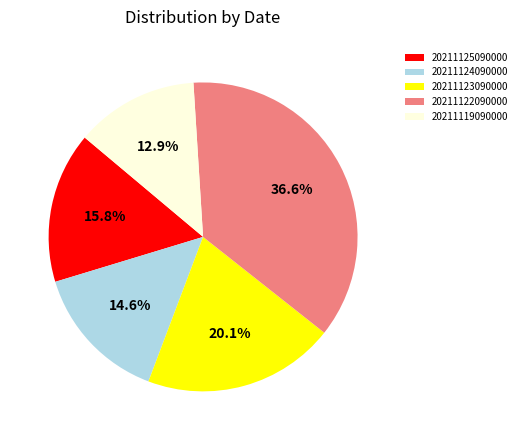

To the nearest percent, what percentage of the pie is 20211119090000?

13%